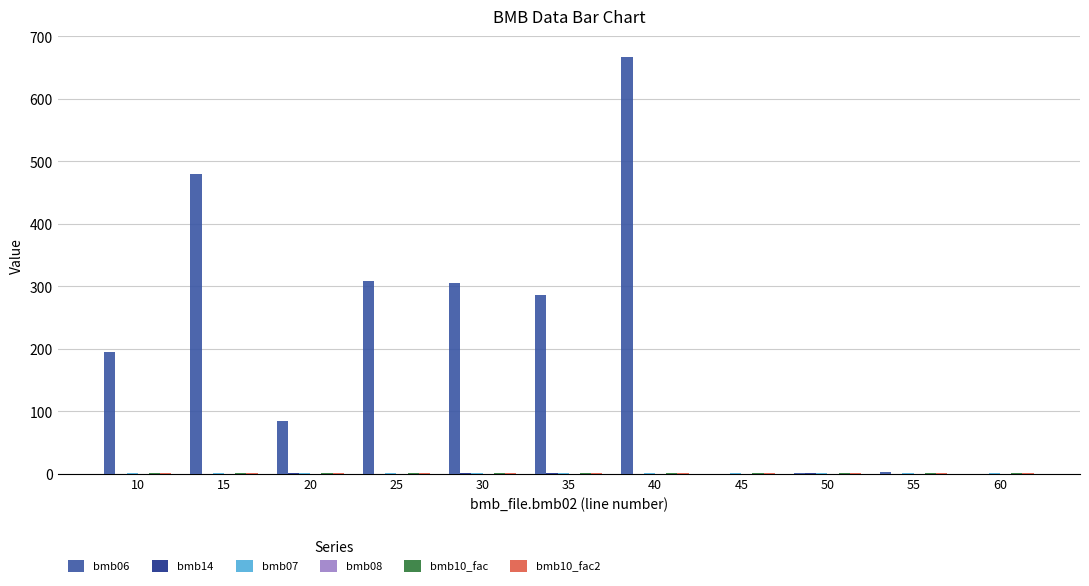

The value of bmb06 at 45 is -336.9. True or false?

False